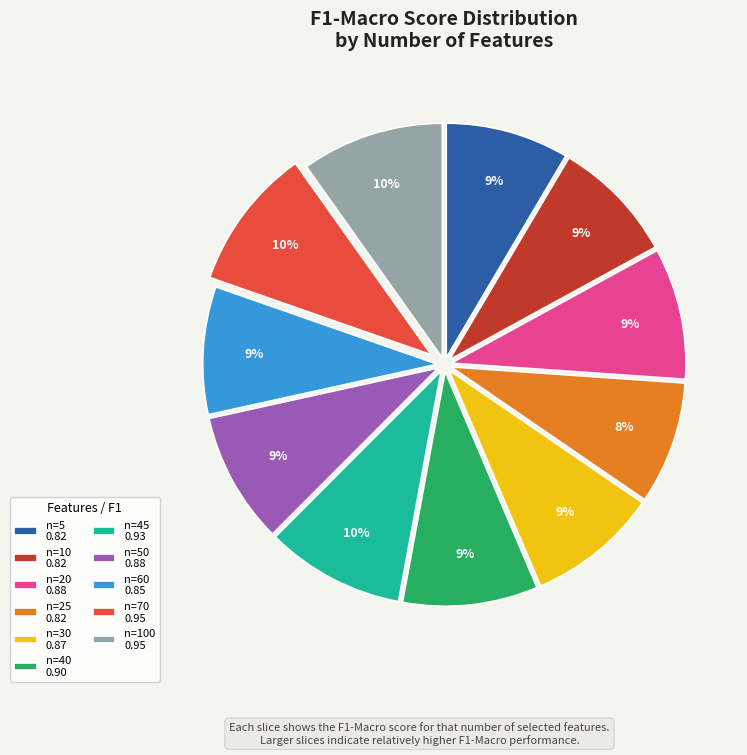

Is the sum of n=25 0.82 and n=50 0.88 greater than half?

No